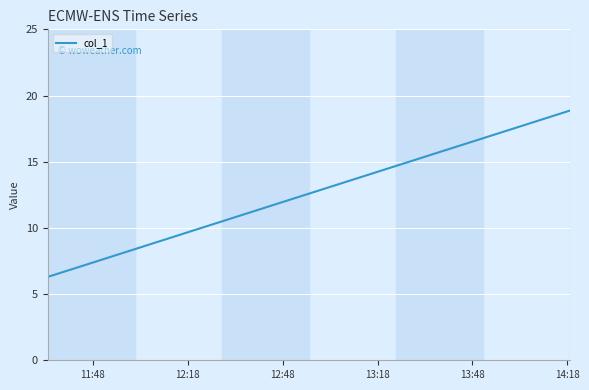

What is the smallest value displayed?

6.3